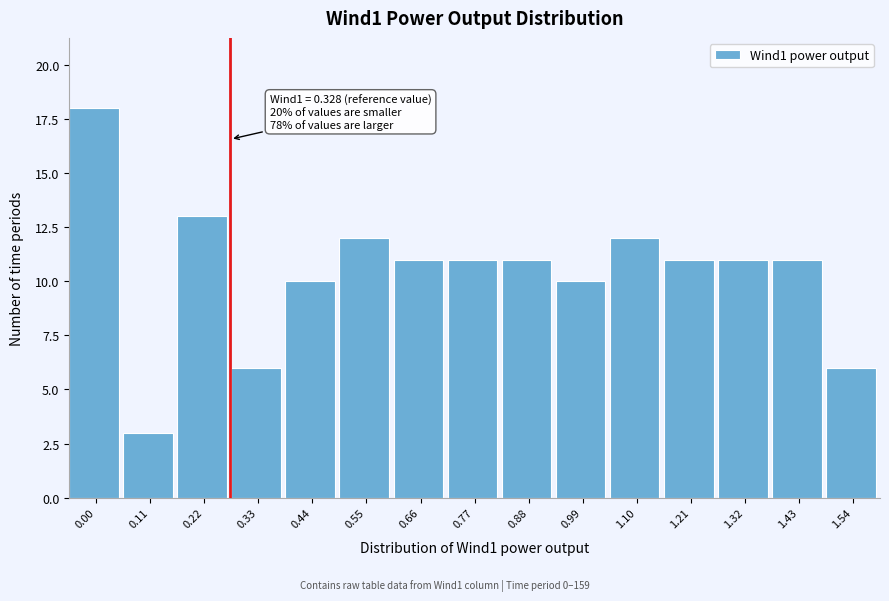

Reading right to left, transcribe all the data shown in this chart.

6	11	11	11	12	10	11	11	11	12	10	6	13	3	18